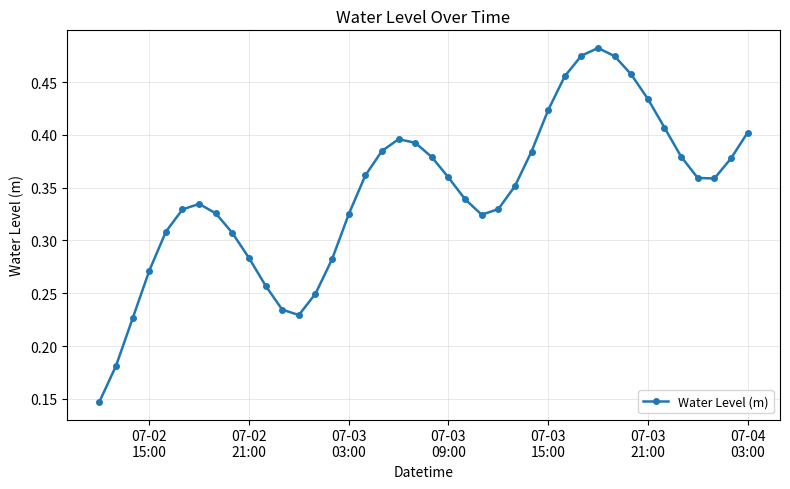

Does the chart display data point markers on the line(s)?

Yes